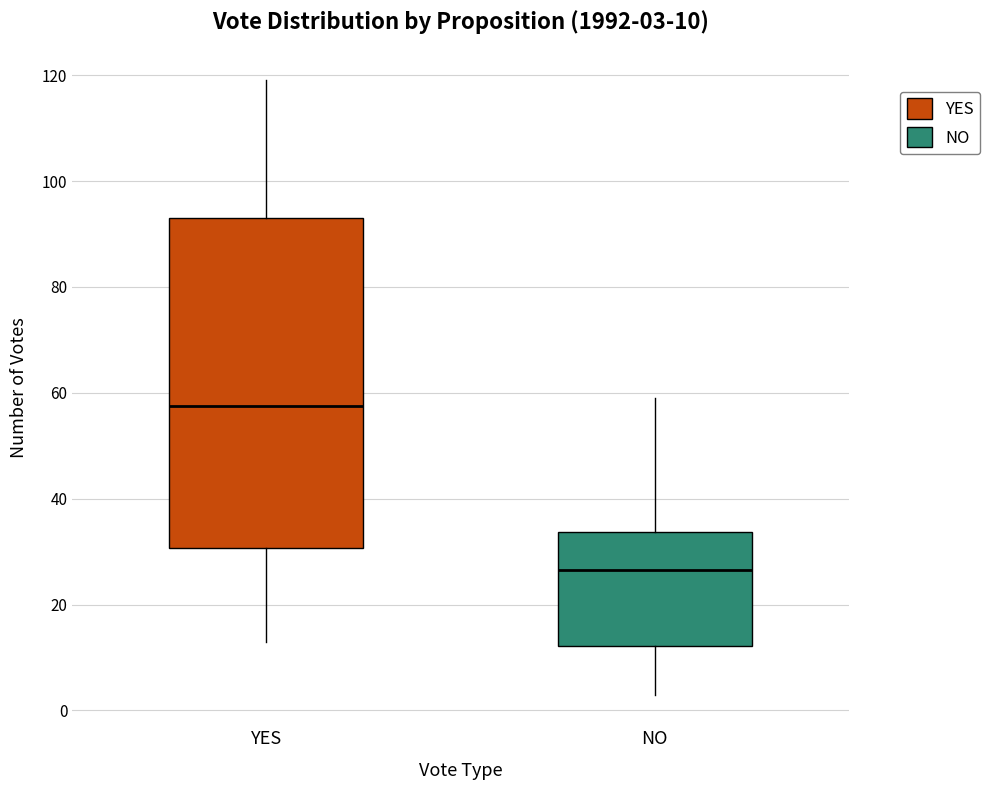

Which box has the lowest median line?

NO